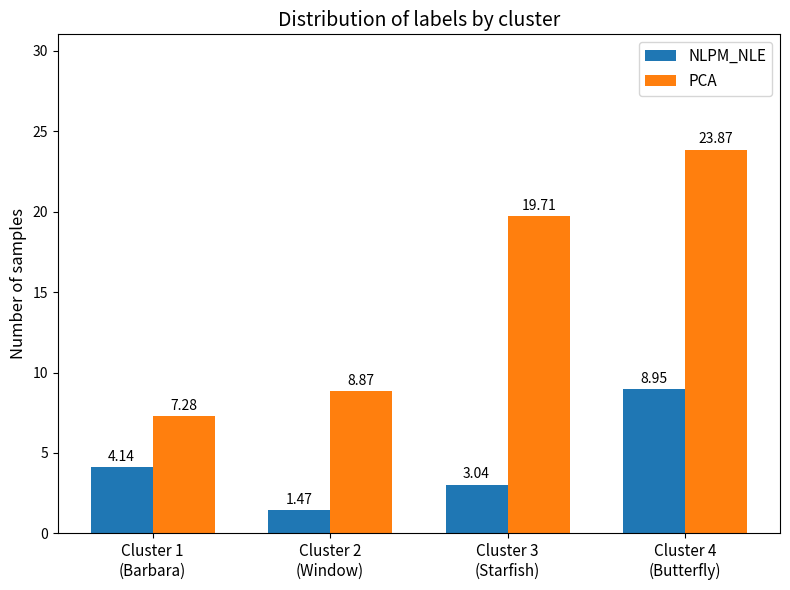

What is the approximate value of PCA at Cluster 4
(Butterfly)?

23.9